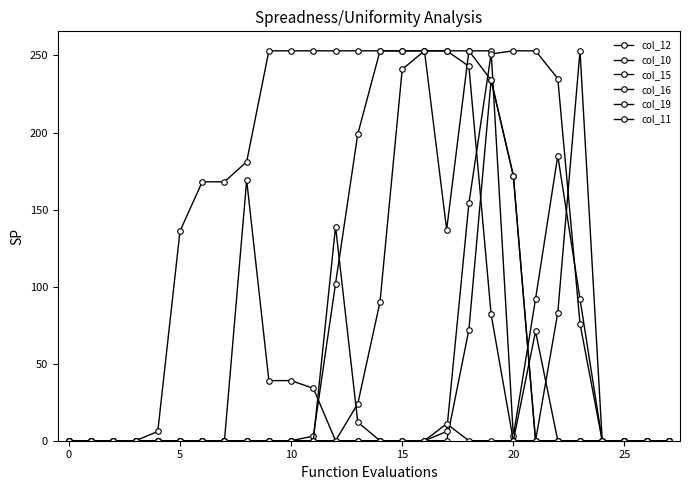

What is the difference between the maximum and minimum values in the col_11 series?

139